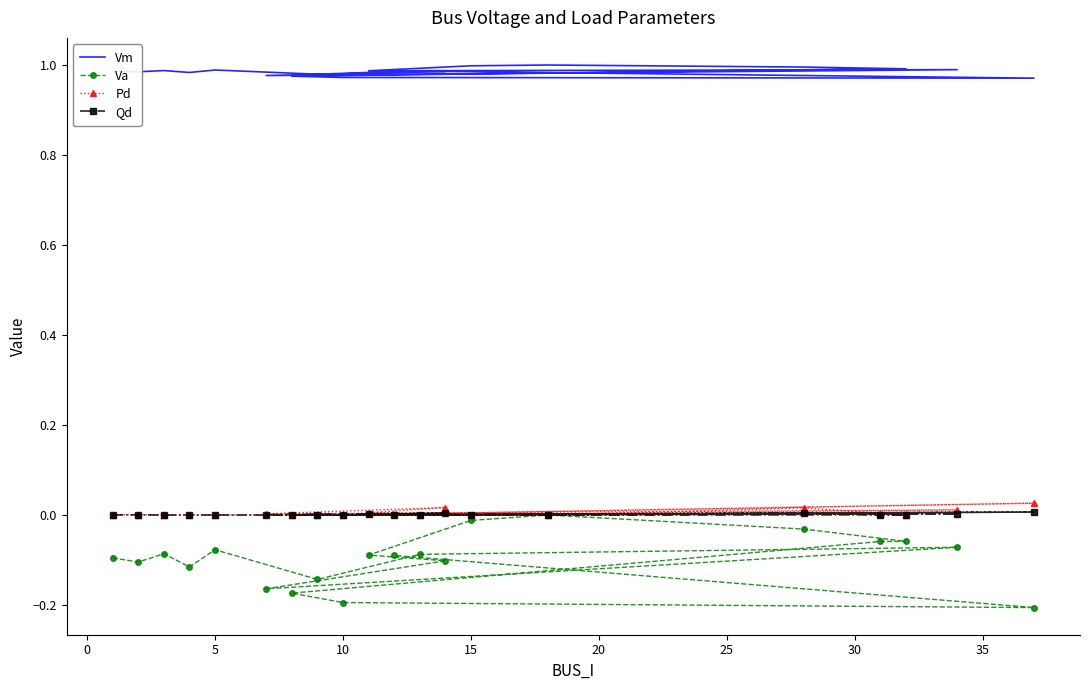

True or false: Va and Qd intersect in this chart.

False